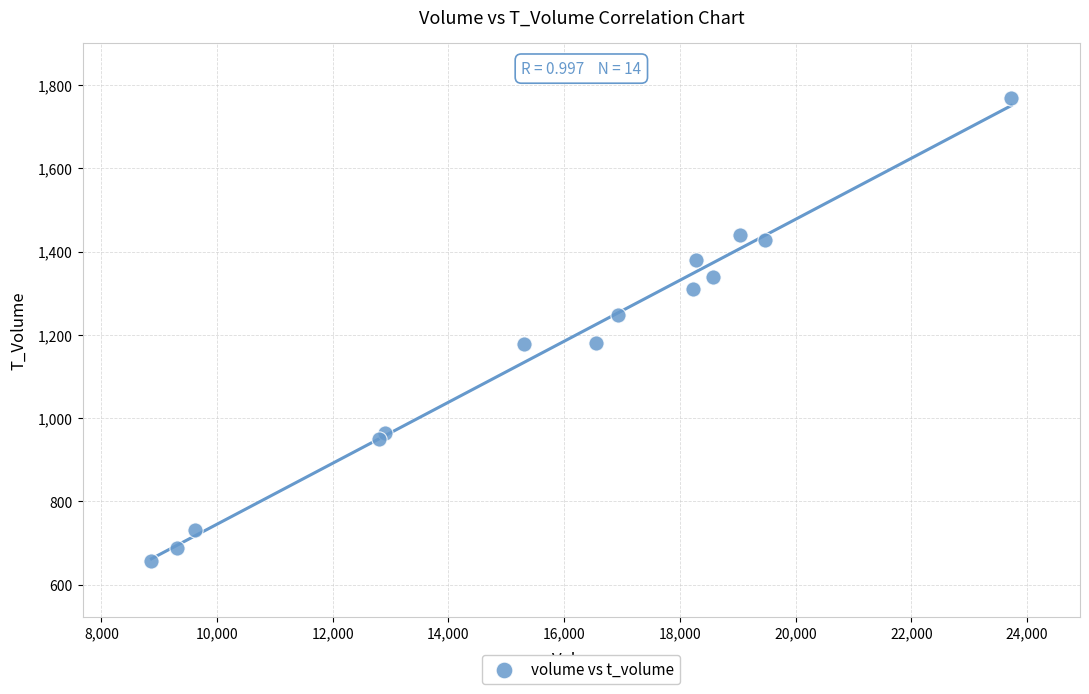

What is the range of Y values (max minus min)?

1112